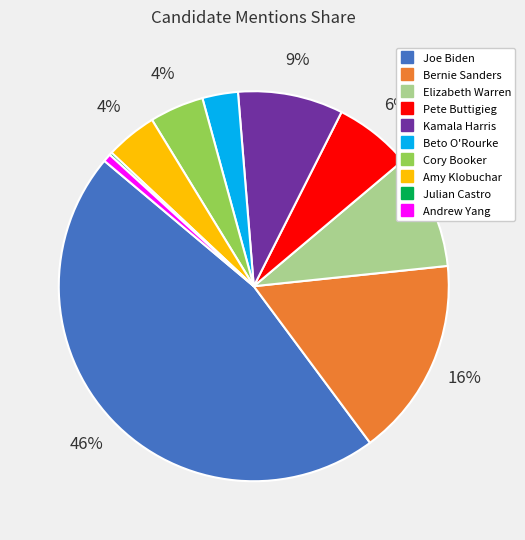

To the nearest percent, what is the average slice percentage?

10%